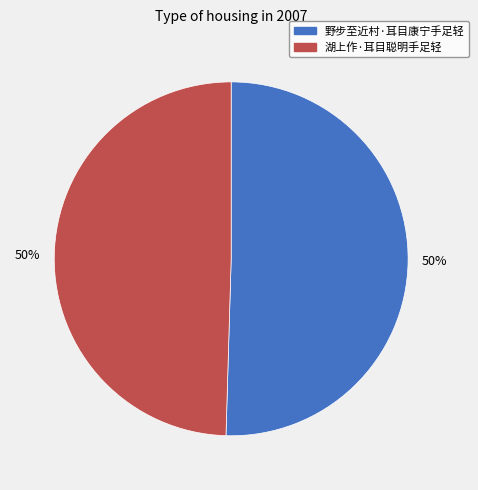

To the nearest percent, what is the average slice percentage?

50%